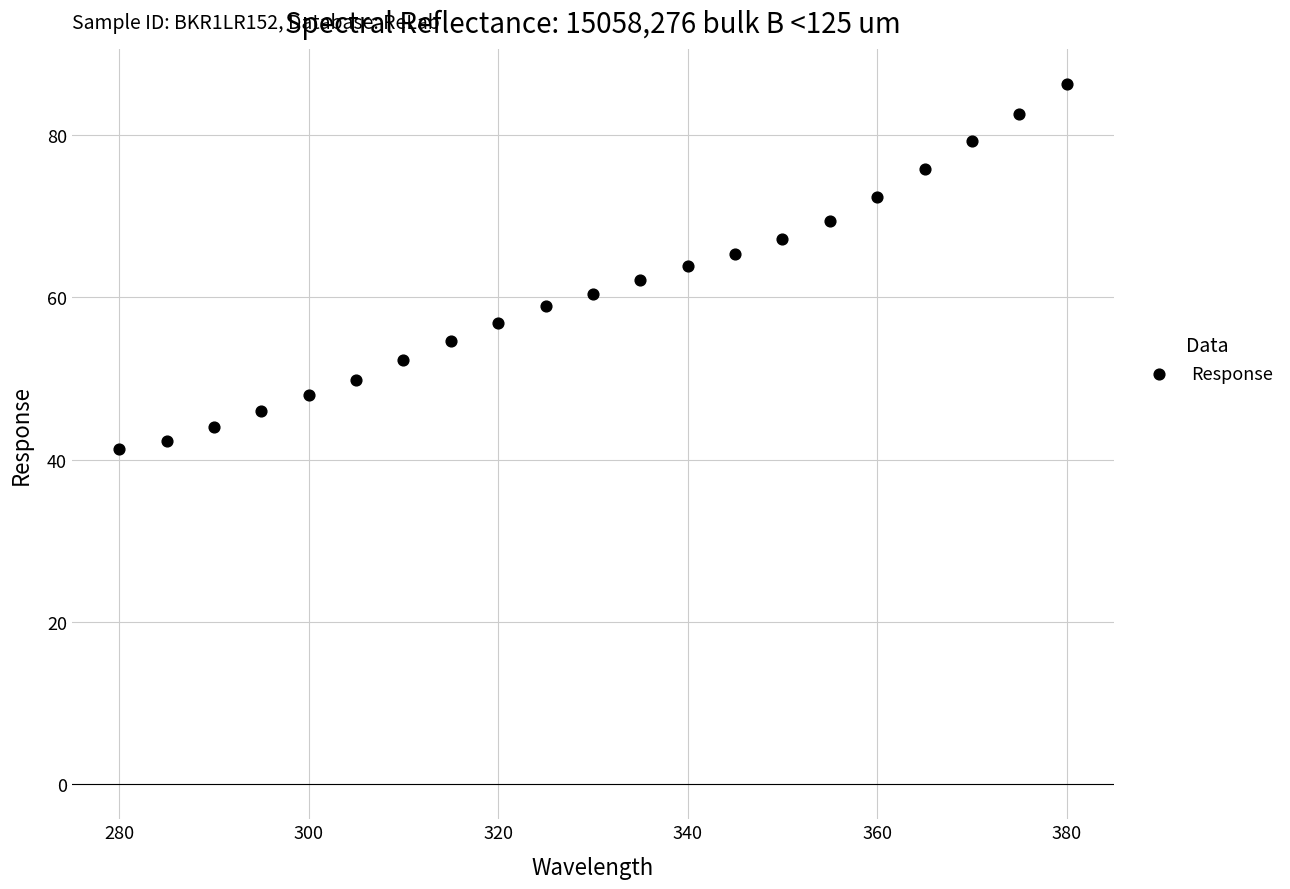

What is the range of X values (max minus min)?

100.0